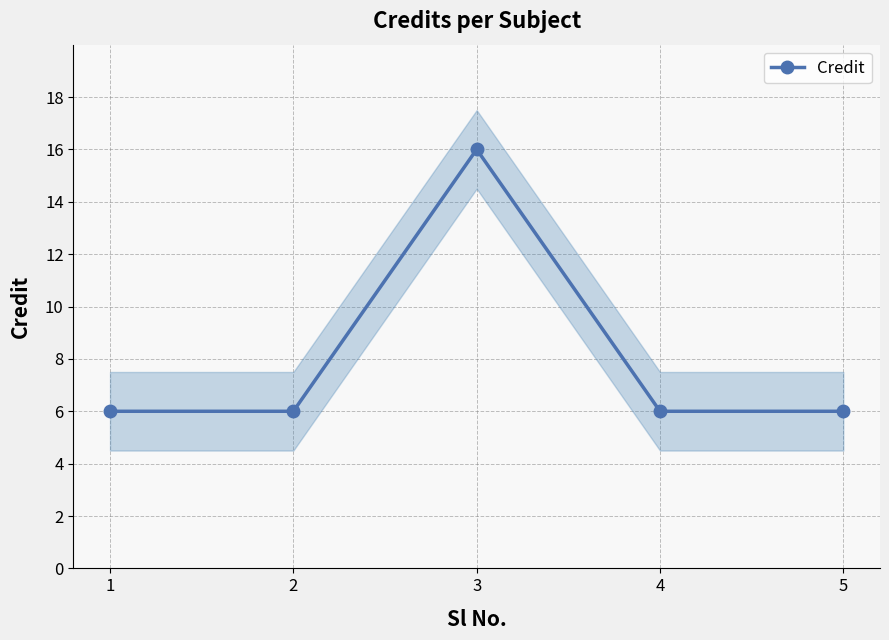

How many interior local peaks (higher than both neighbors) does the data have?

1